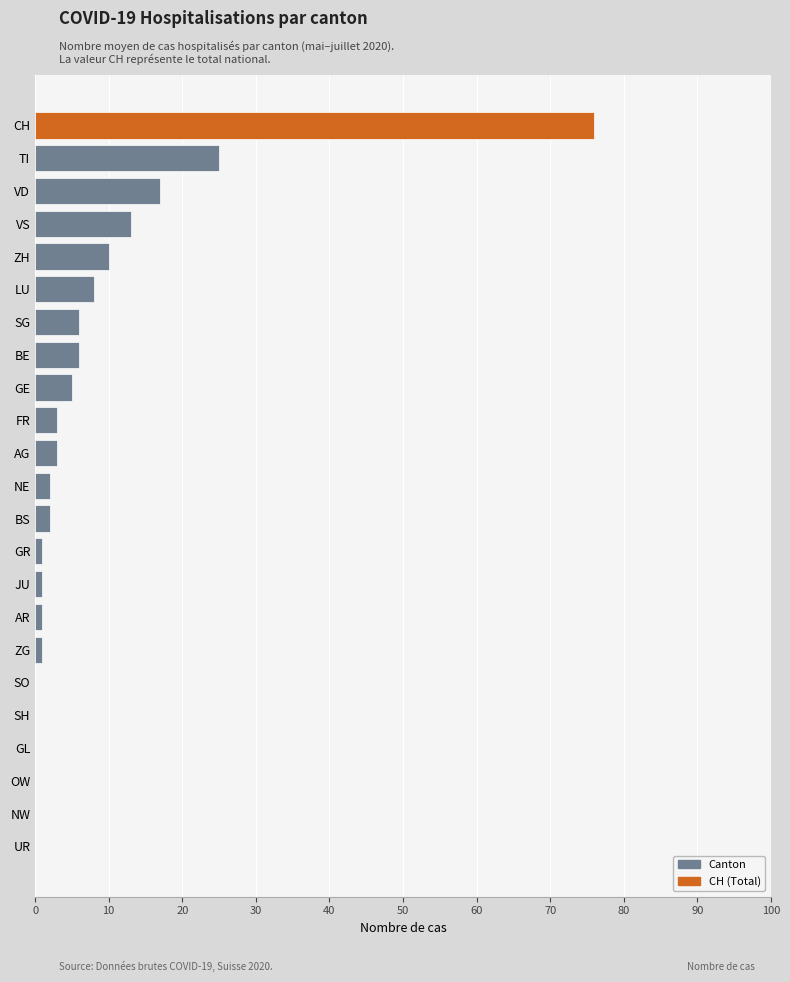

Between CH and LU, which is larger?

CH